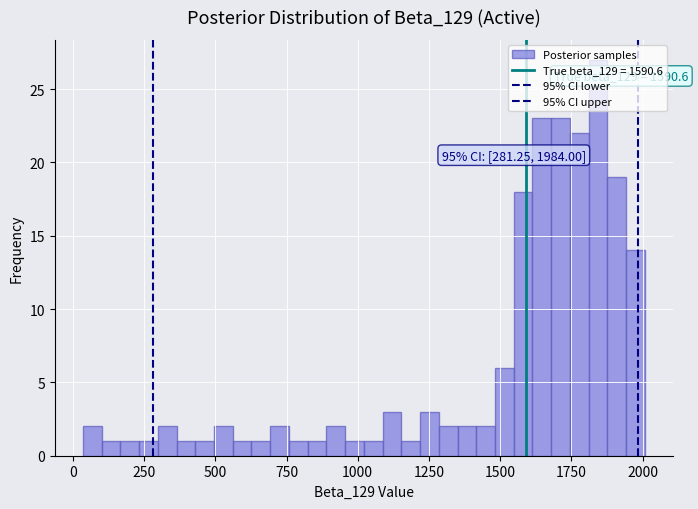

Around what value on the x-axis is the tallest bar? Give the approximate position of its centre, as read against the axis.

1850